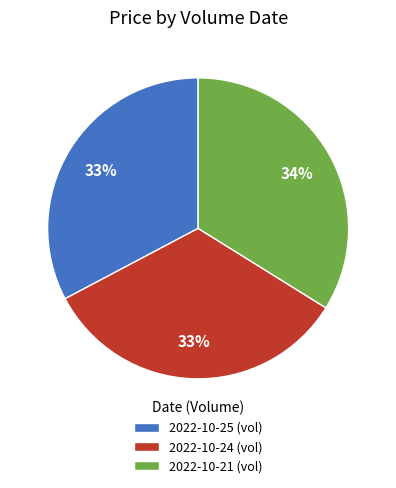

True or false: 2022-10-25 (vol) accounts for 33% of the total.

True